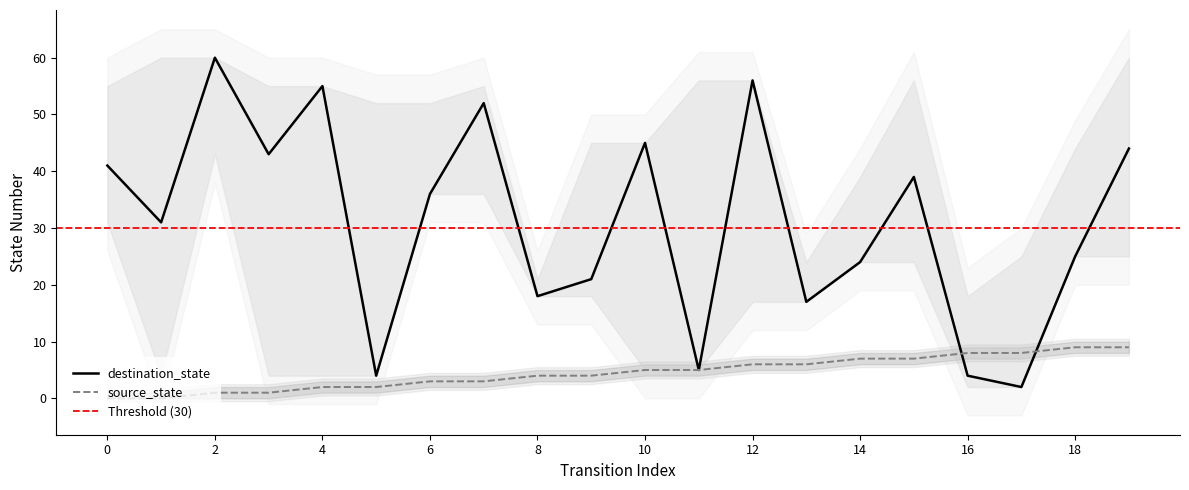

At which category is the sum across all series the highest?

12